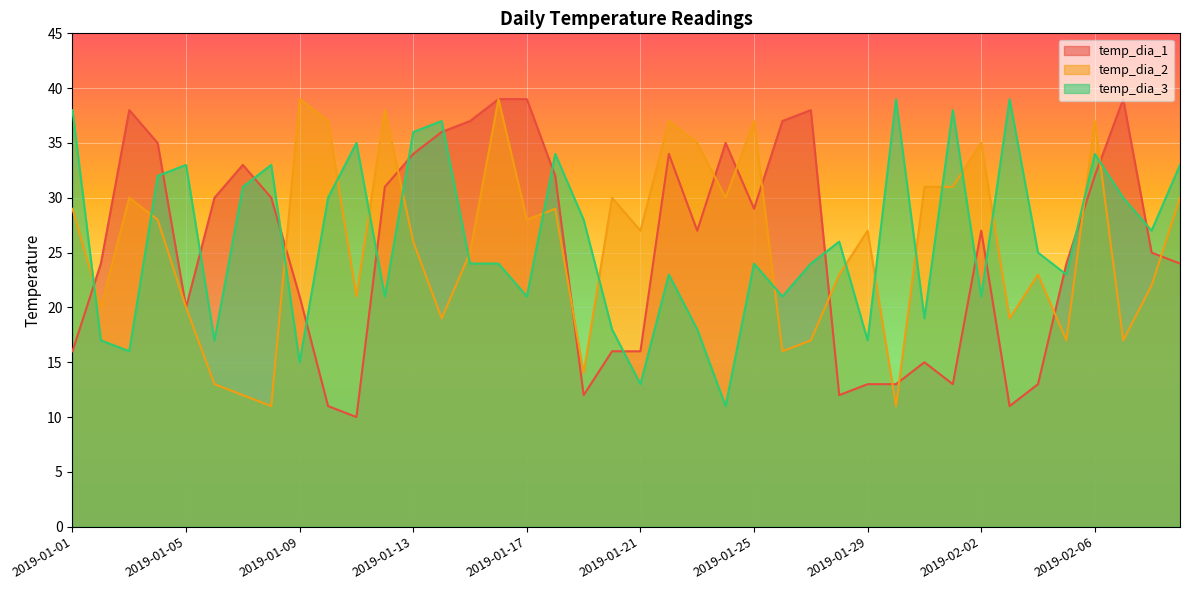

Which series has the largest total across all categories?

temp_dia_3